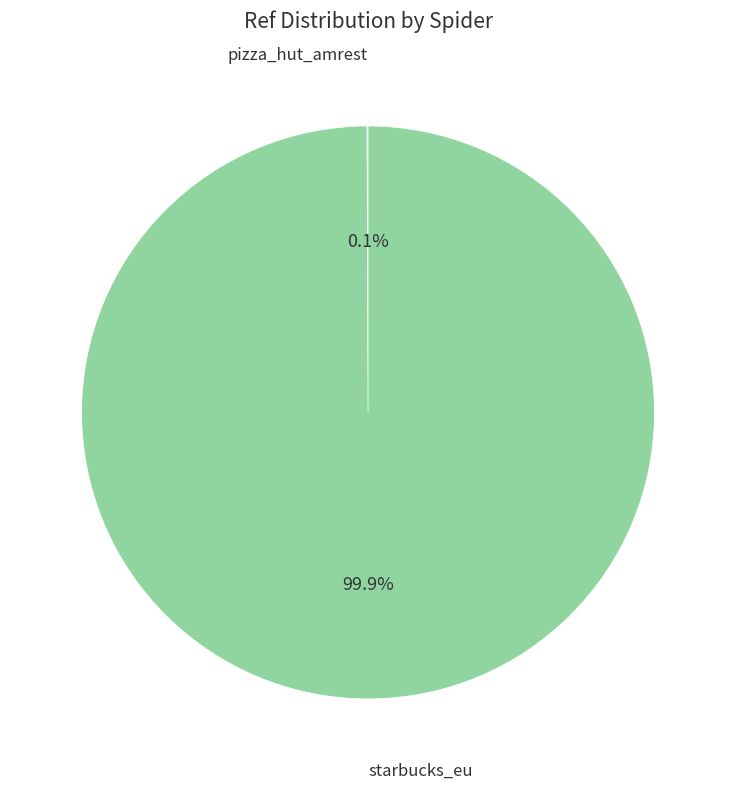

Is there a majority slice in this chart?

Yes